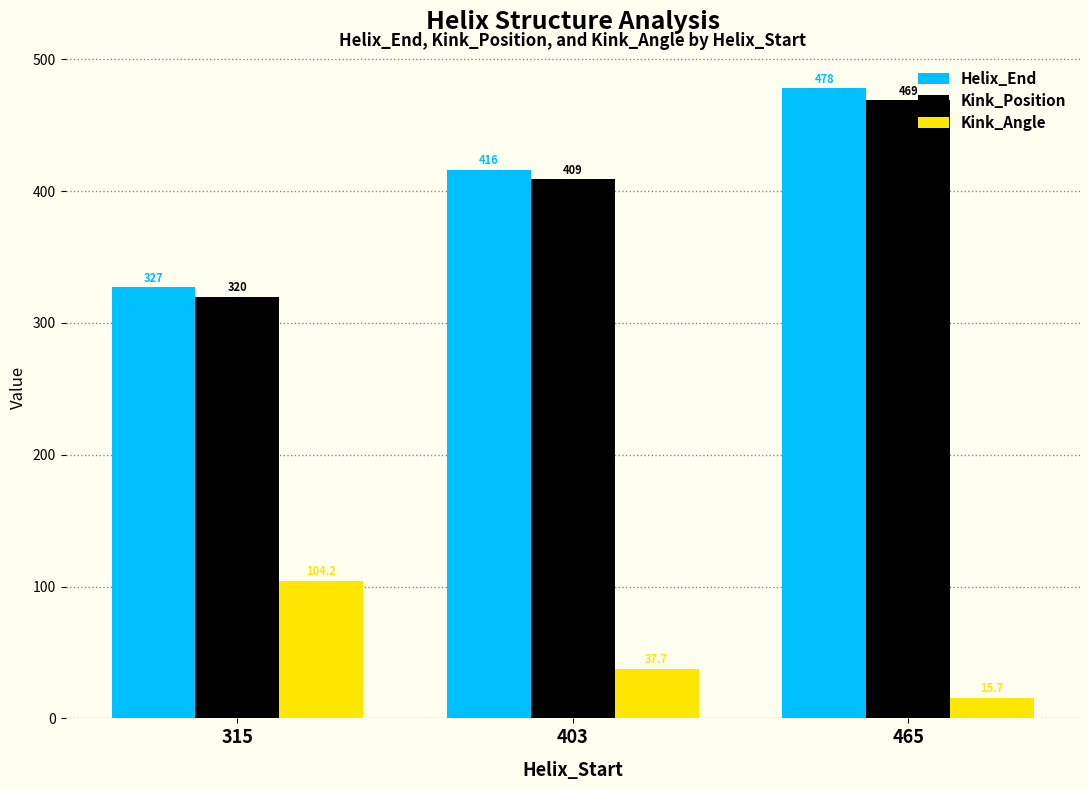

What is the difference between the maximum and minimum values in the Kink_Angle series?

88.5